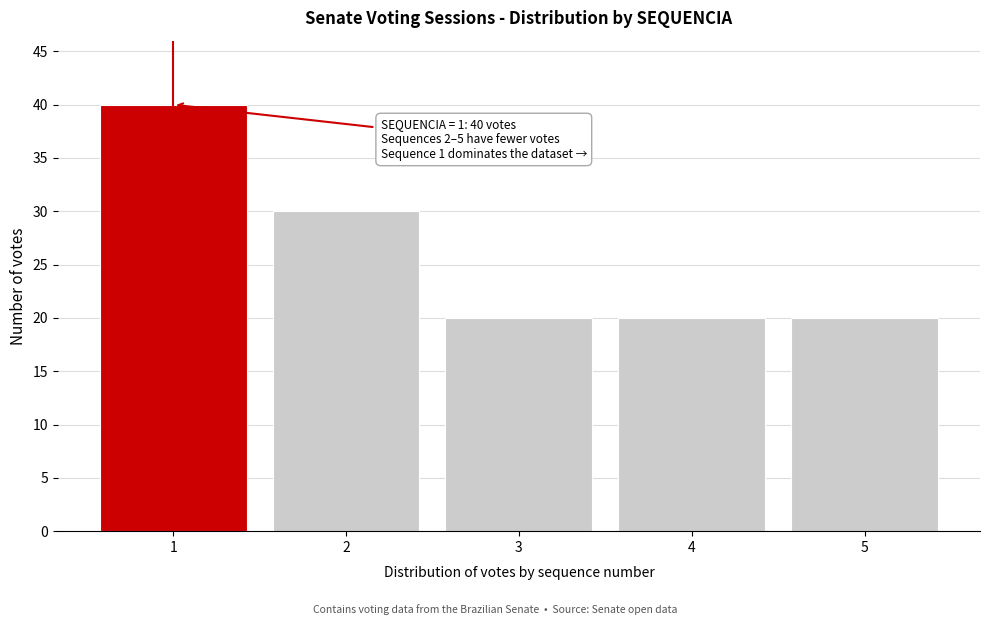

Reading left to right, extract all data points from this chart.

1=40	2=30	3=20	4=20	5=20